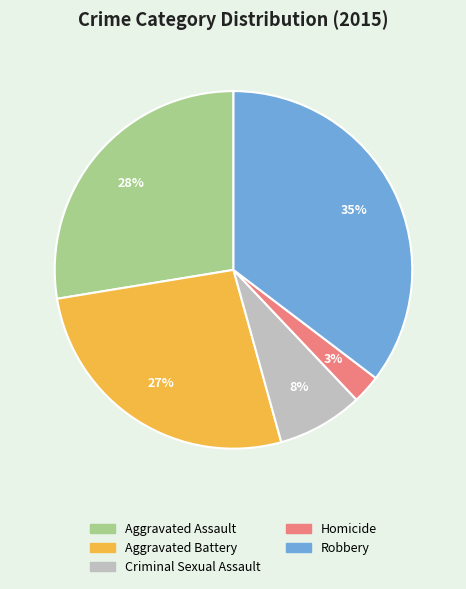

Do Homicide and Aggravated Assault together represent more than half of the pie?

No